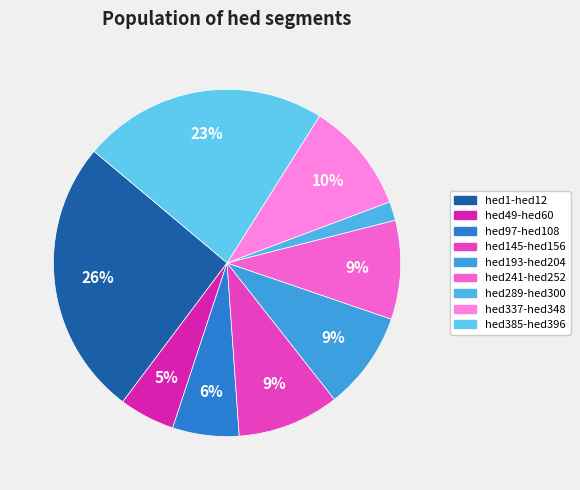

Is hed145-hed156 the majority of the pie?

No